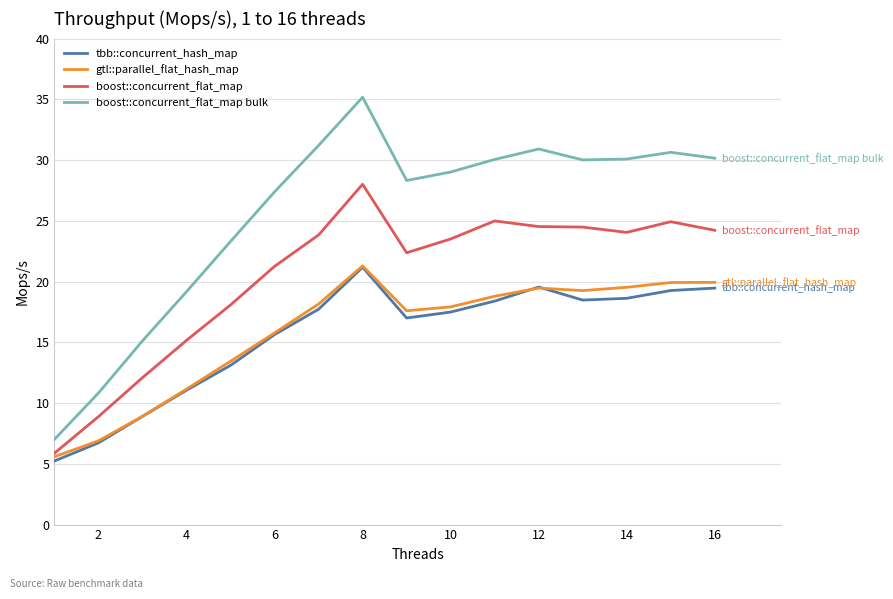

What is the minimum value for gtl::parallel_flat_hash_map?

5.6